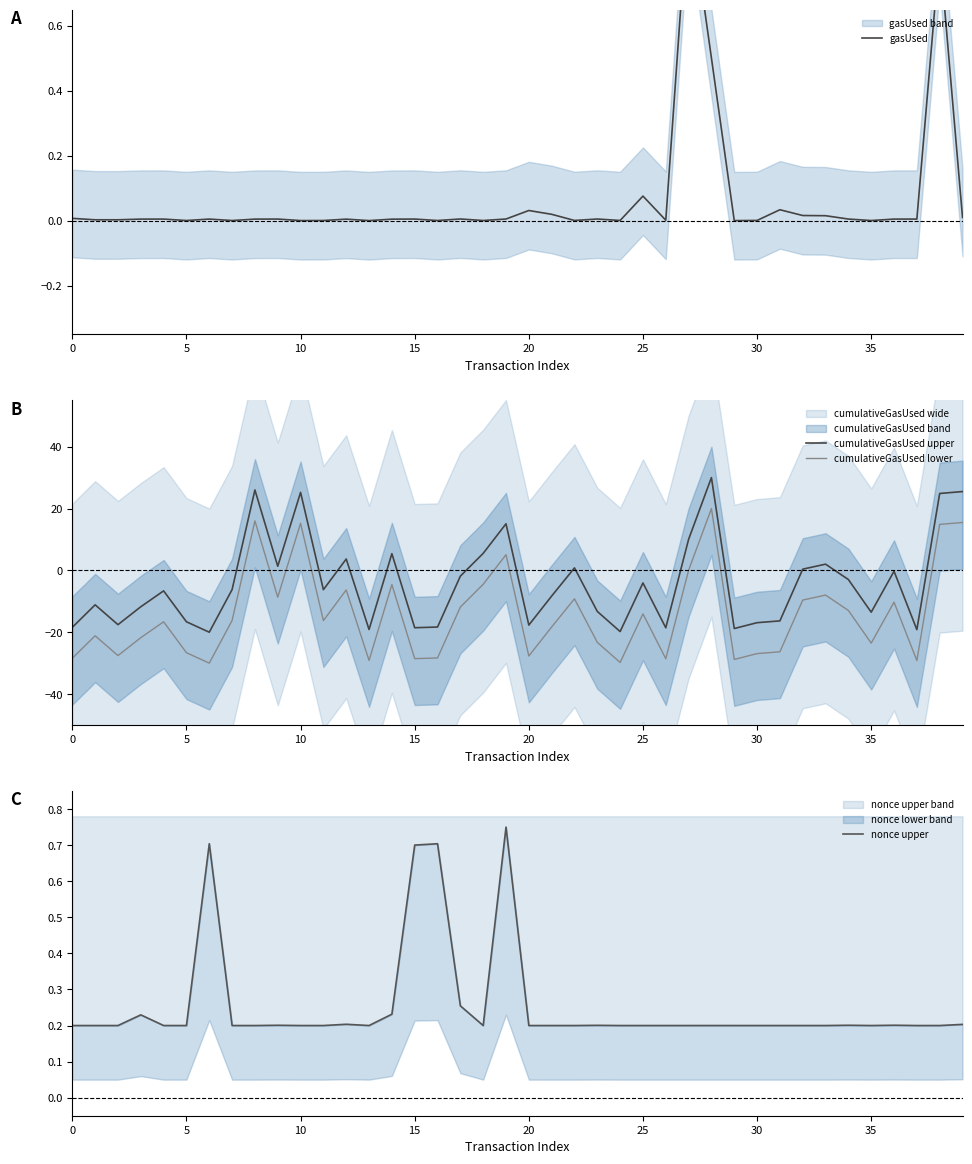

Which series has the widest spread of values?

cumulativeGasUsed upper